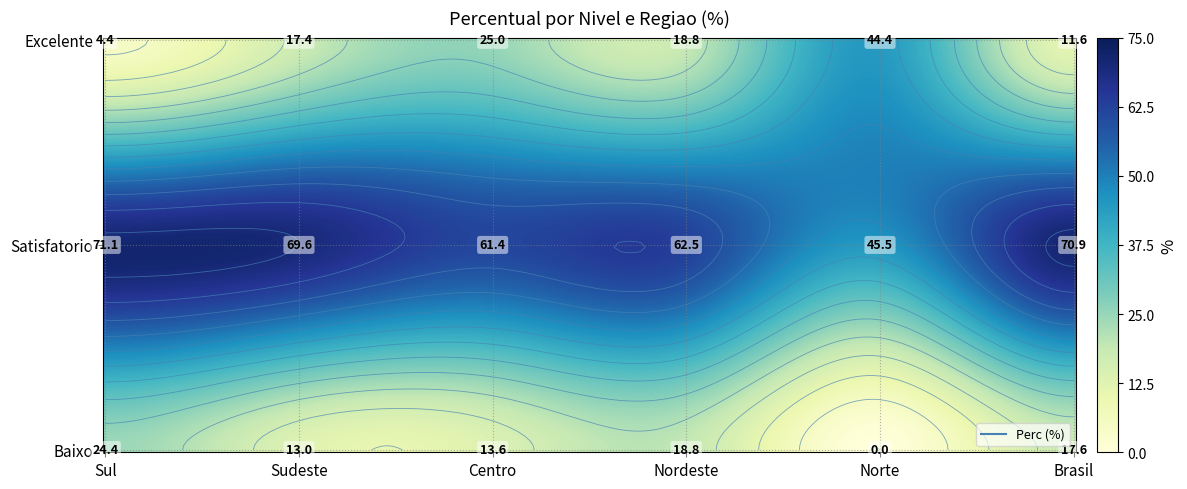

Between Nordeste and Sudeste, which is larger?

Nordeste